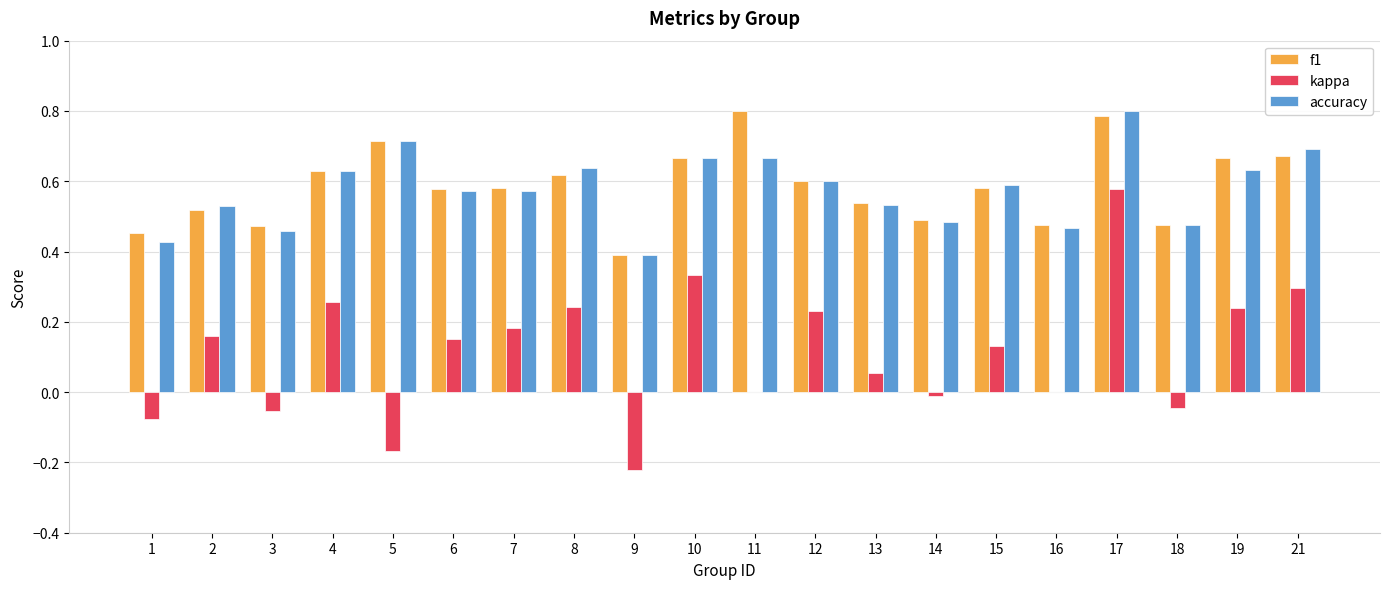

Which series has the widest spread of values?

kappa